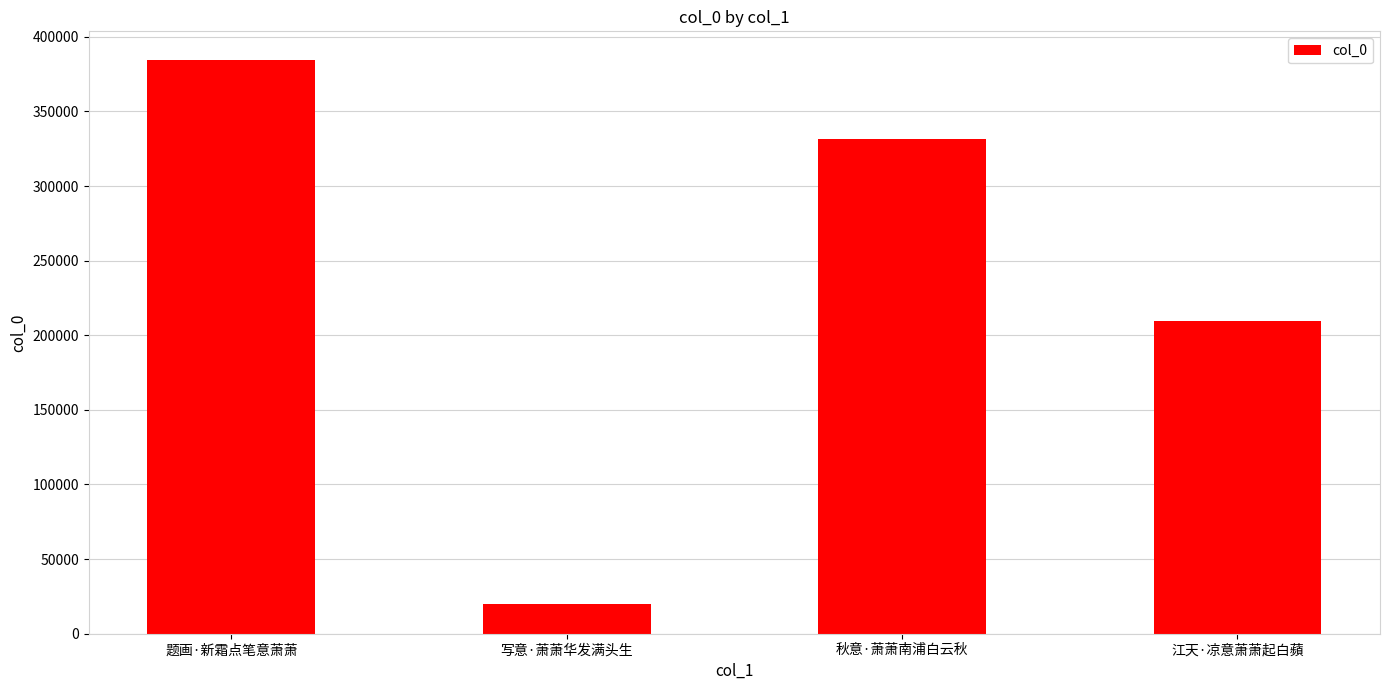

What is the difference between the values at 江天·凉意萧萧起白蘋 and 题画·新霜点笔意萧萧?

174972